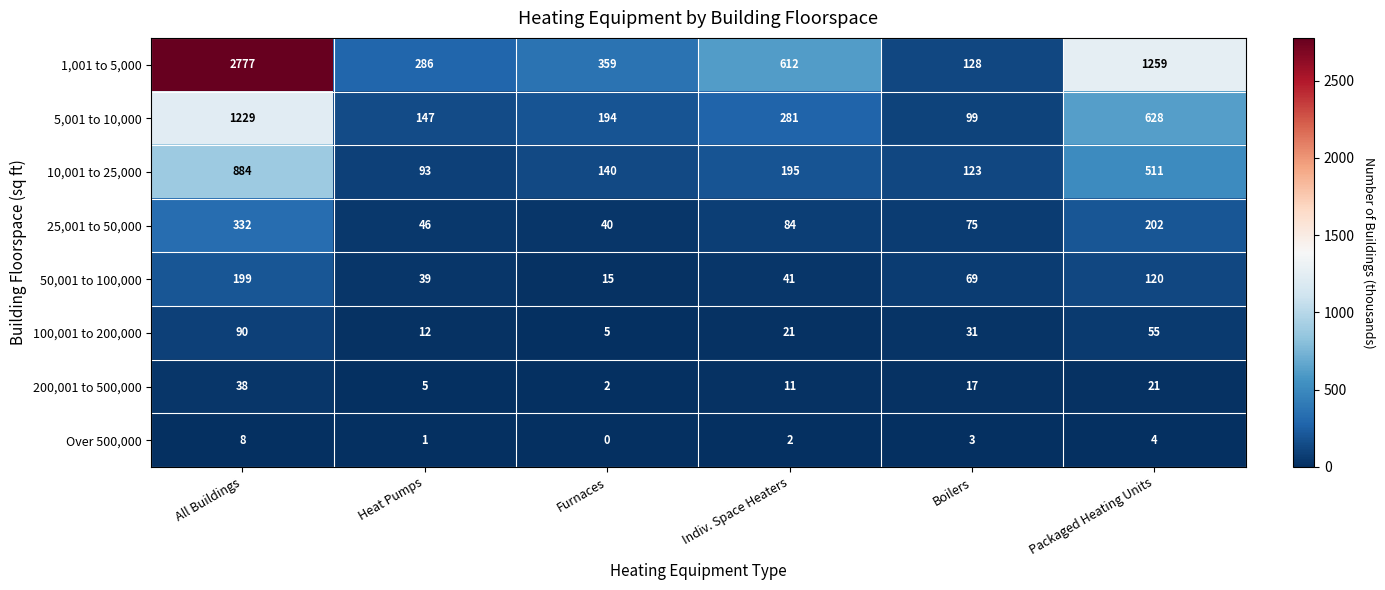

What is the difference between the 100,001 to 200,000 values at Packaged Heating Units and Furnaces?

50